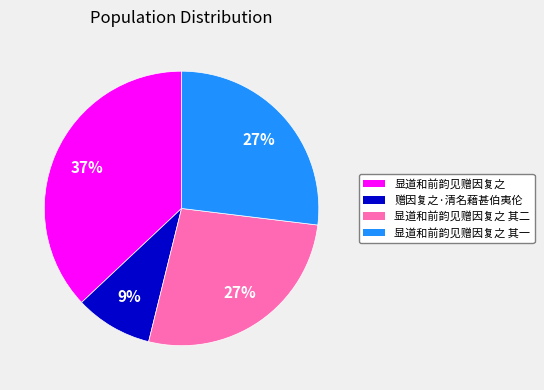

What is the largest slice in the pie chart?

显道和前韵见赠因复之